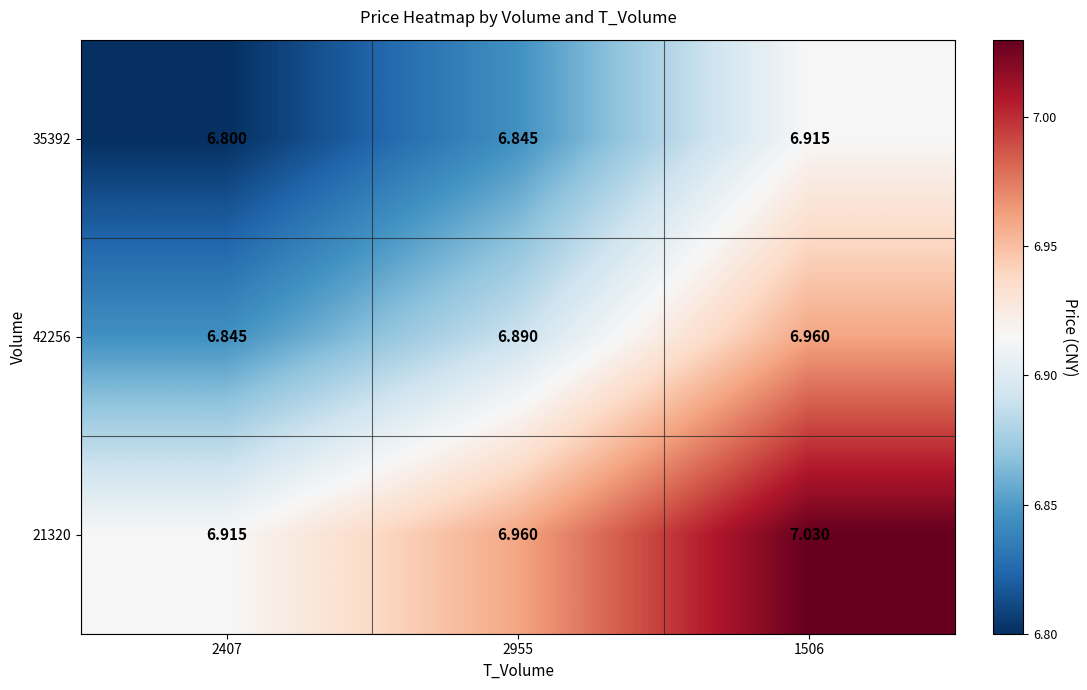

Is the value of 35392 at 2407 greater than the value of 42256 at 2955?

No